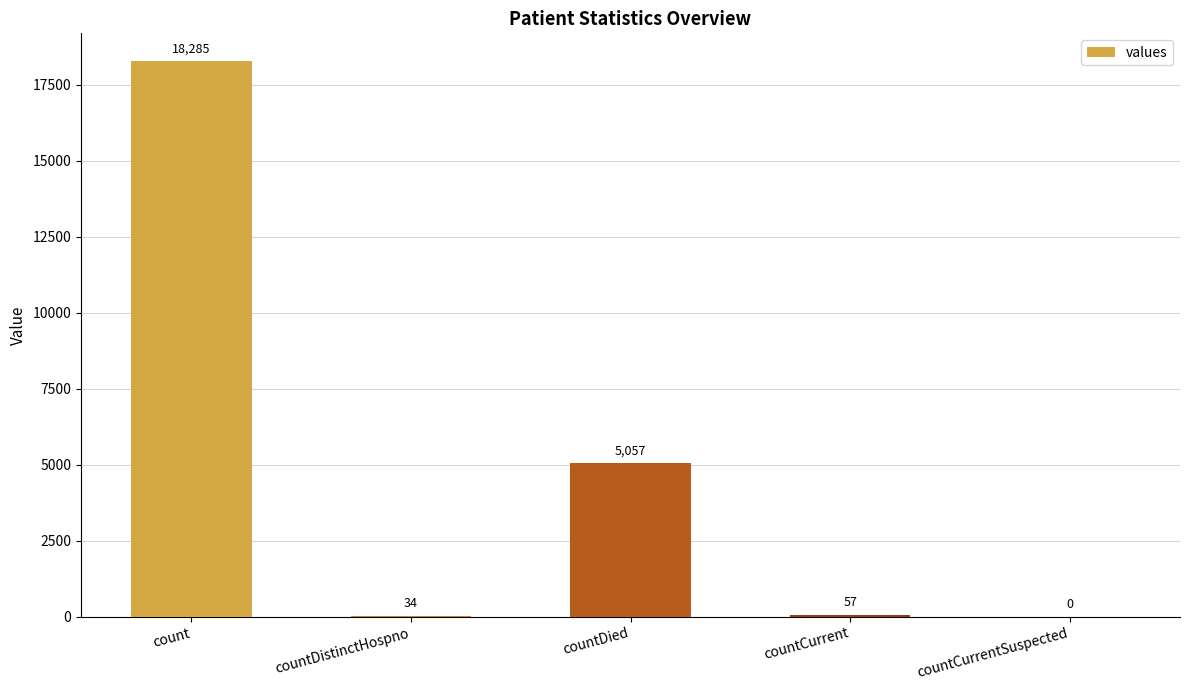

Reading left to right, extract all data points from this chart.

count=18285	countDistinctHospno=34	countDied=5057	countCurrent=57	countCurrentSuspected=0